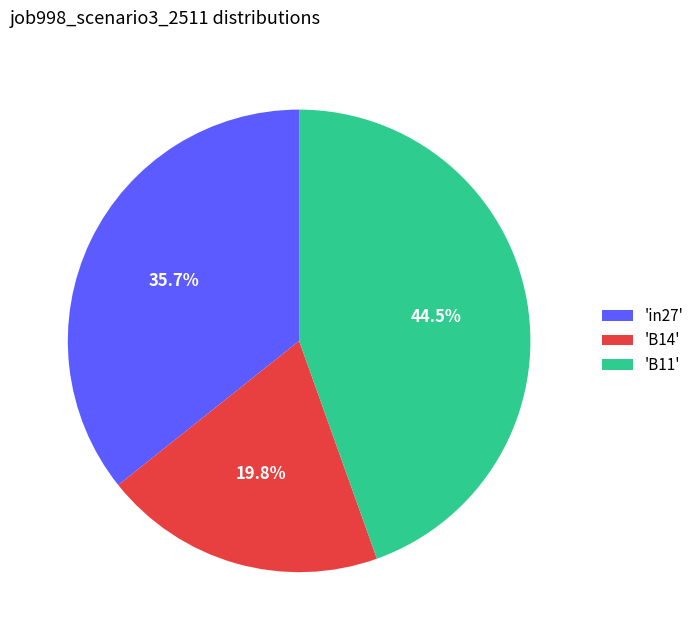

Count the number of slices in the pie.

3